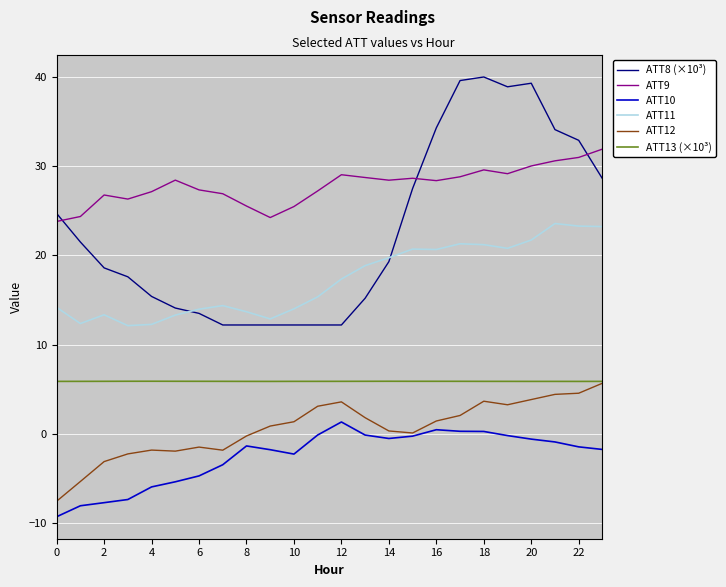

Which series has the widest spread of values?

ATT8 (×10³)